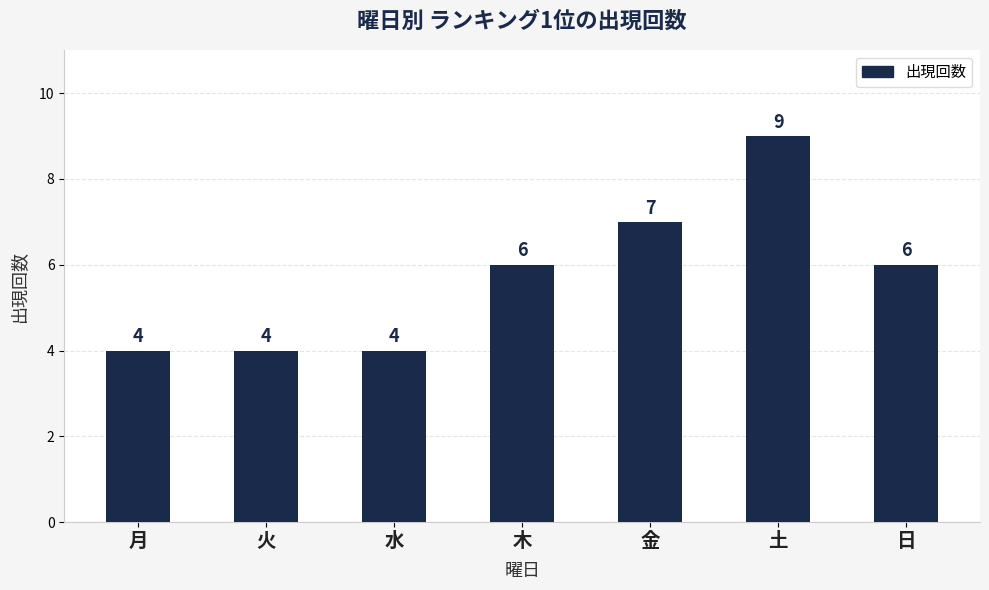

How many data points are less than 6?

3